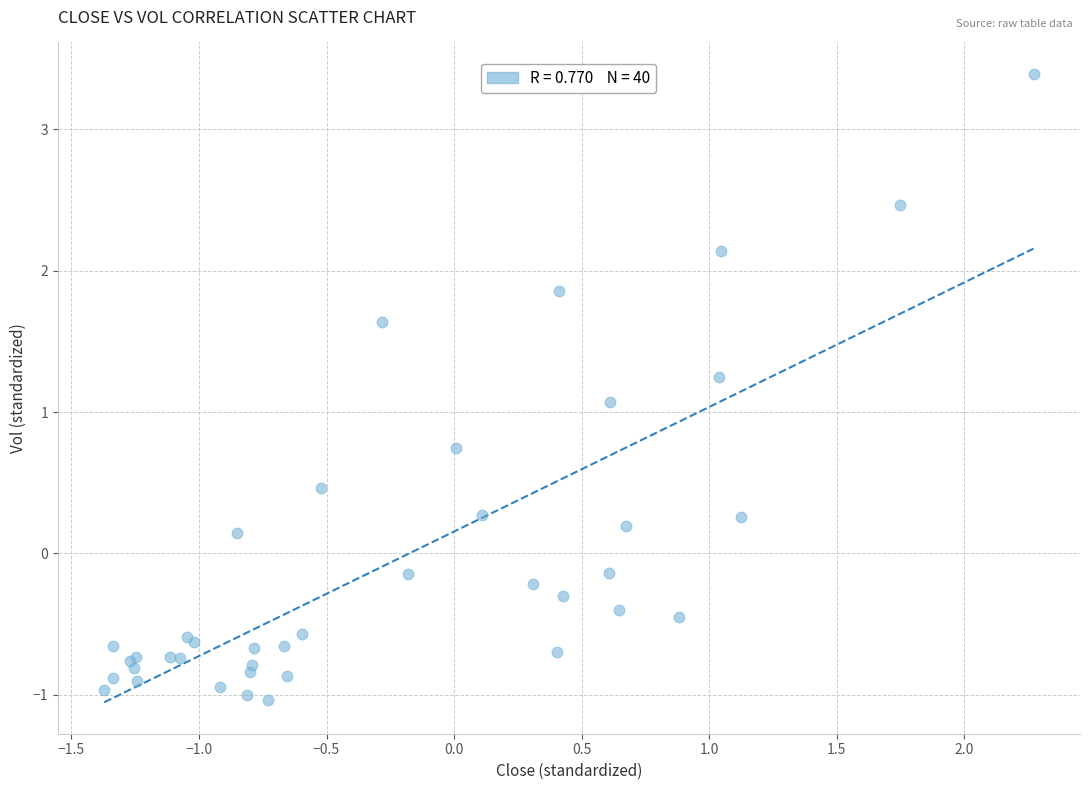

What Y value in the scatter plot is closest to 1?

1.1